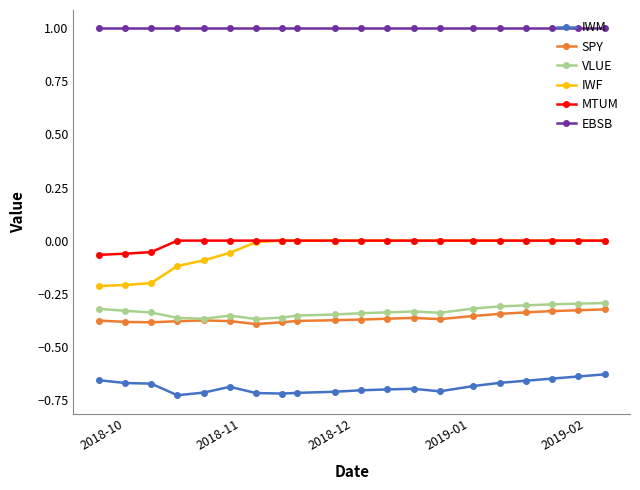

Which series has the widest spread of values?

IWF